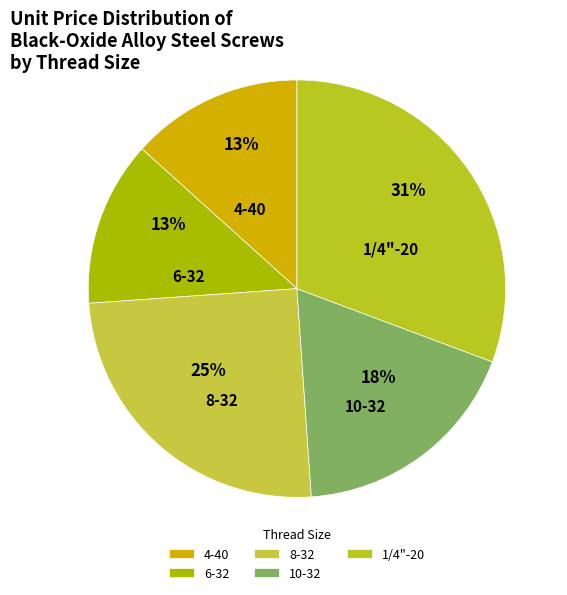

True or false: 6-32 accounts for 13% of the total.

True